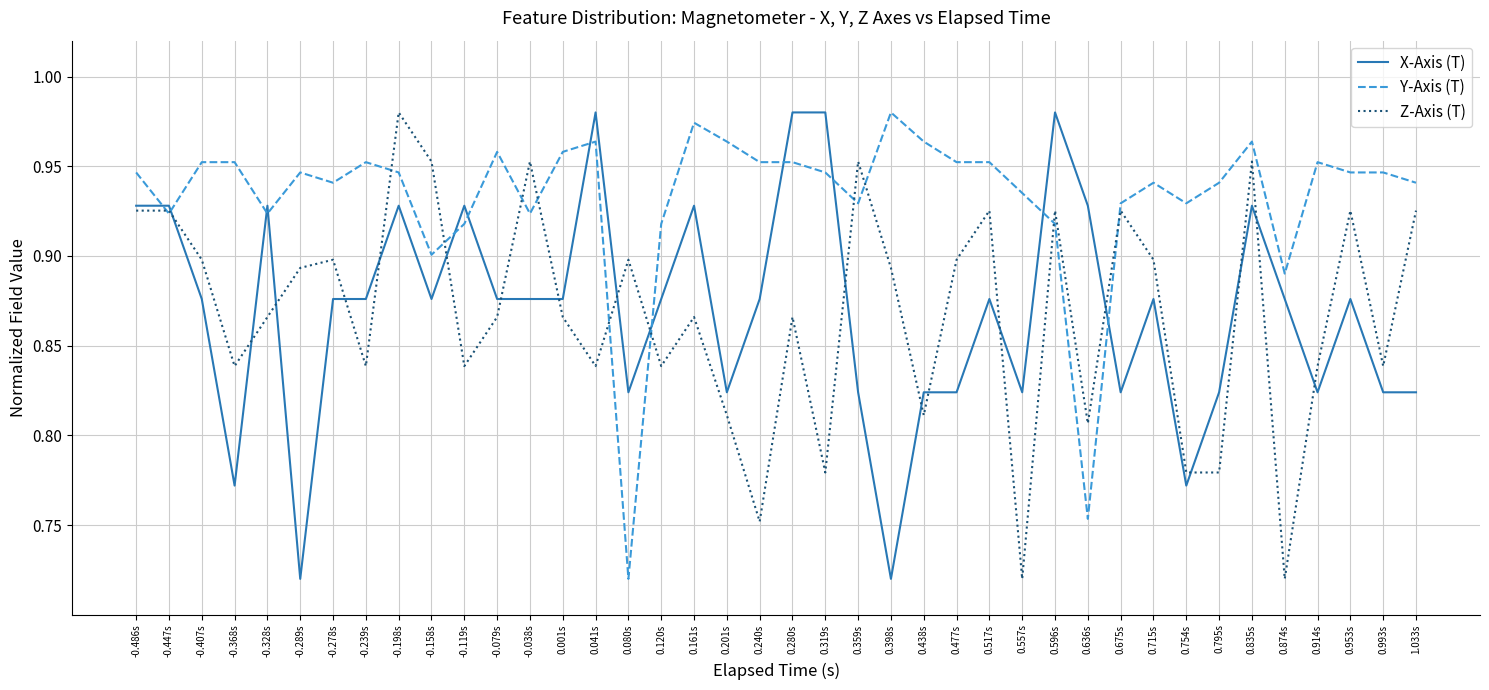

True or false: Y-Axis (T) and X-Axis (T) cross at least once.

True